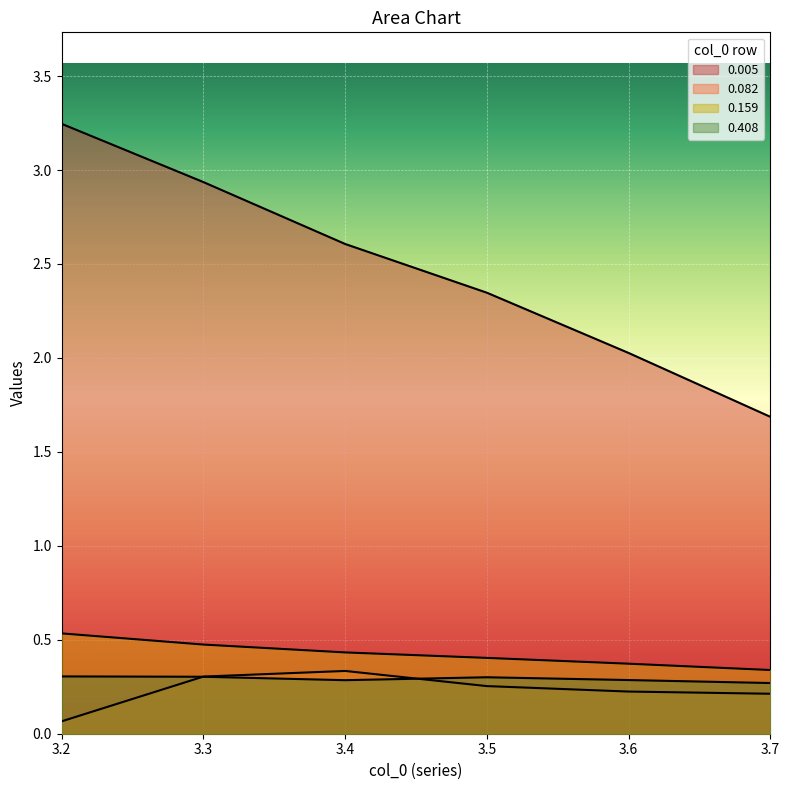

What is the greatest value displayed?

3.2